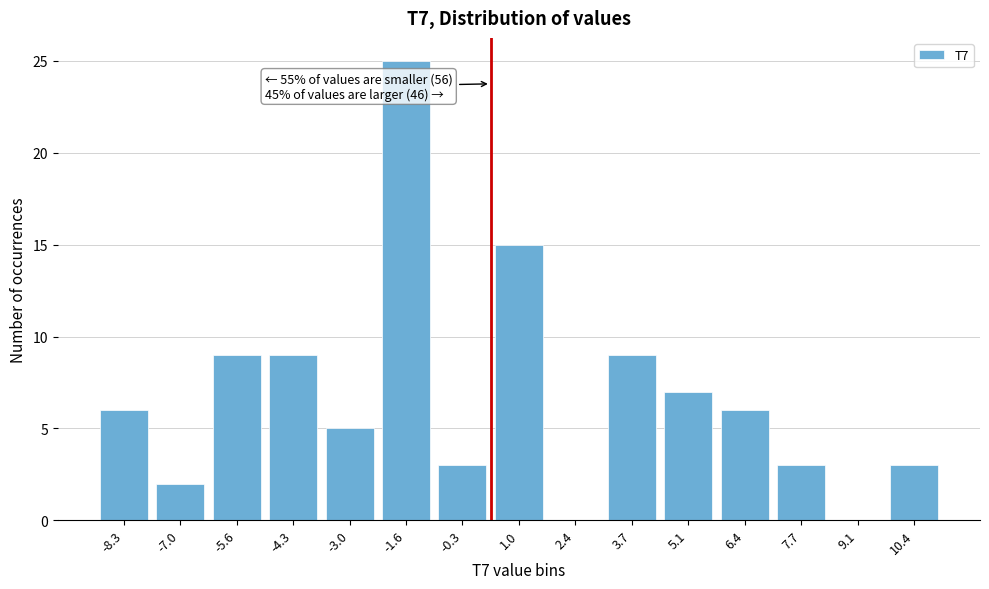

Reading right to left, what are all the values shown in this chart?

10.4=3	9.1=0	7.7=3	6.4=6	5.1=7	3.7=9	2.4=0	1.0=15	-0.3=3	-1.6=25	-3.0=5	-4.3=9	-5.6=9	-7.0=2	-8.3=6